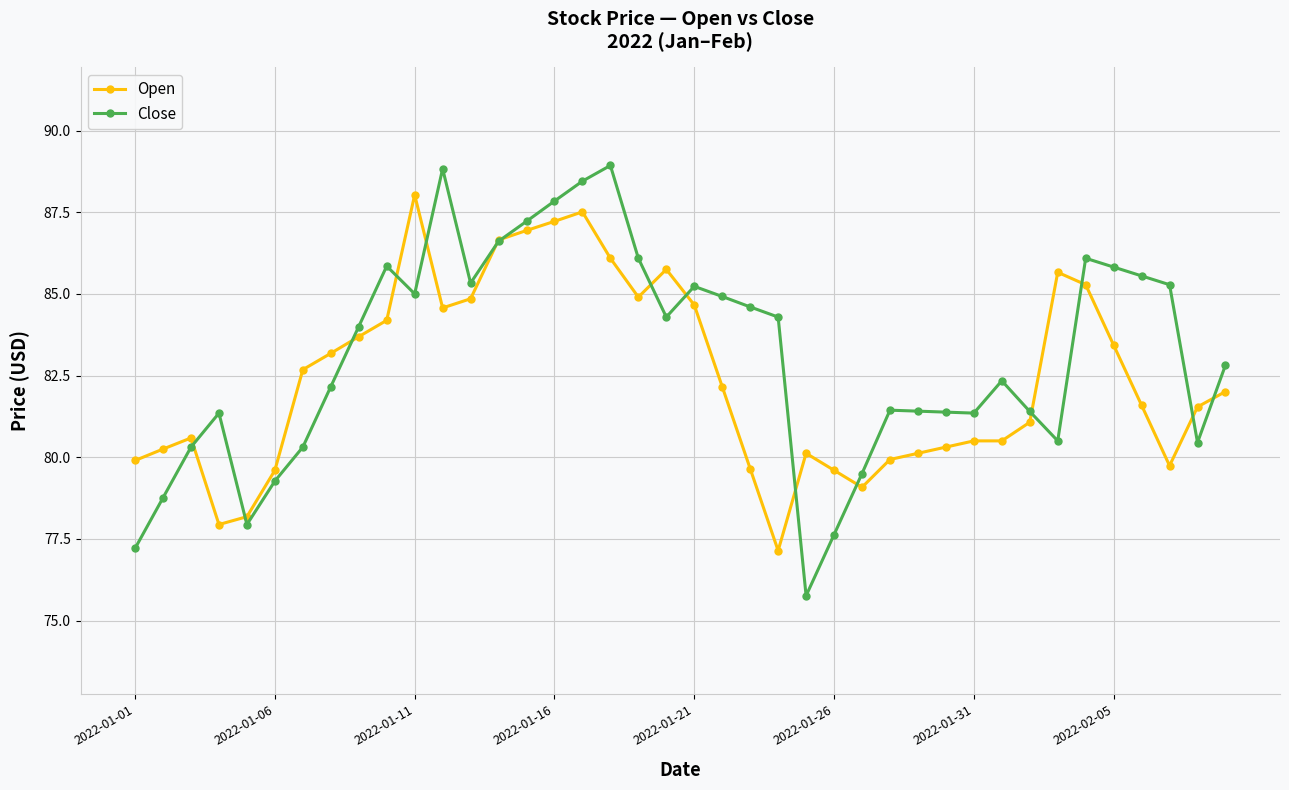

What is the value of the Close point at the 36th from the left?

85.8